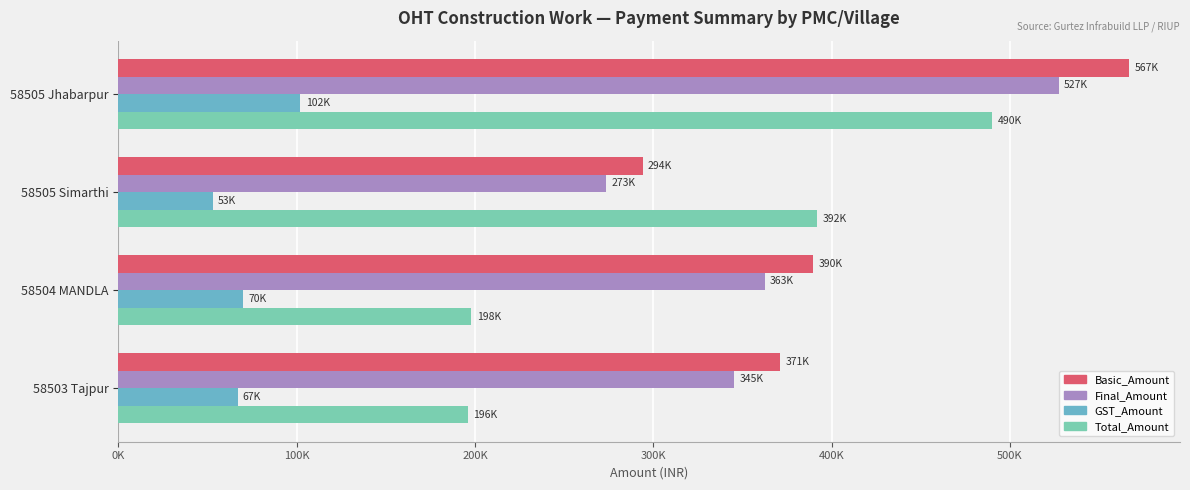

At which label is Basic_Amount closest to 430500?

58504 MANDLA